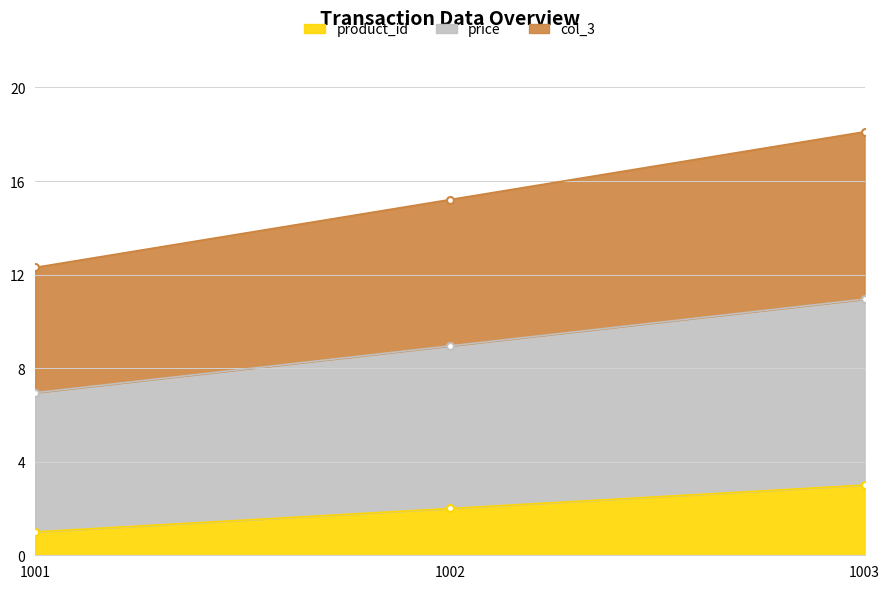

What are all the series names shown in the legend?

product_id, price, col_3